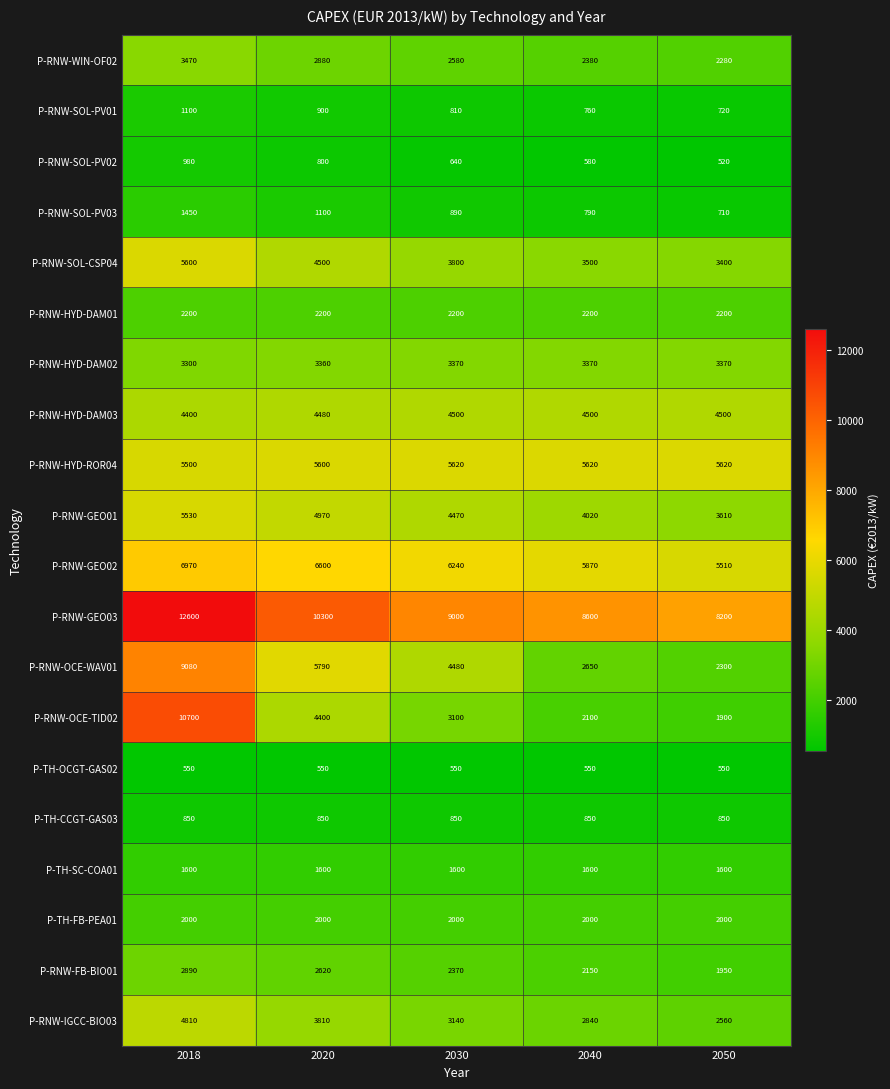

What is the maximum value for P-RNW-GEO03?

12600